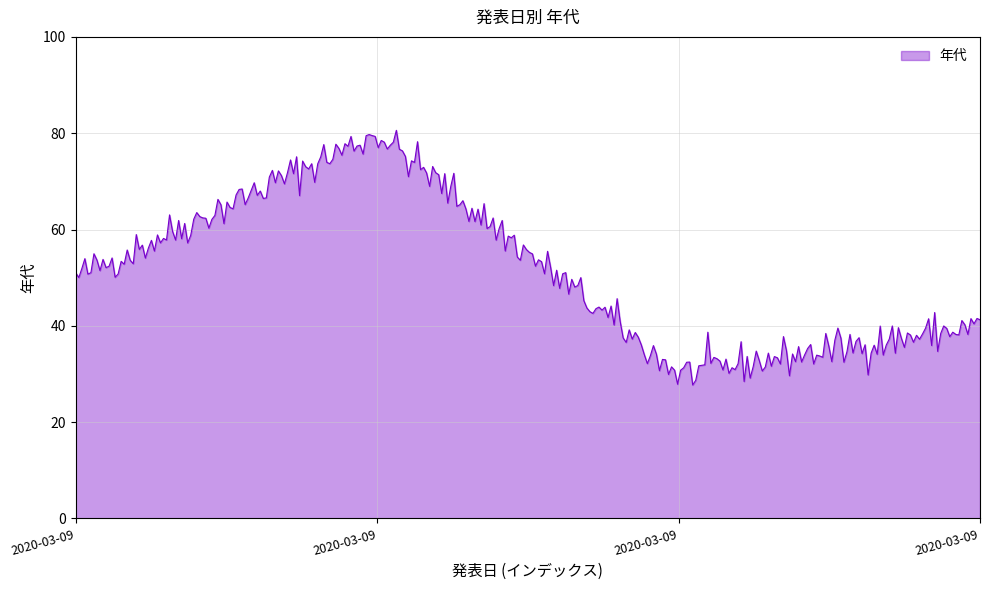

What is the difference between the maximum and minimum values?

52.9